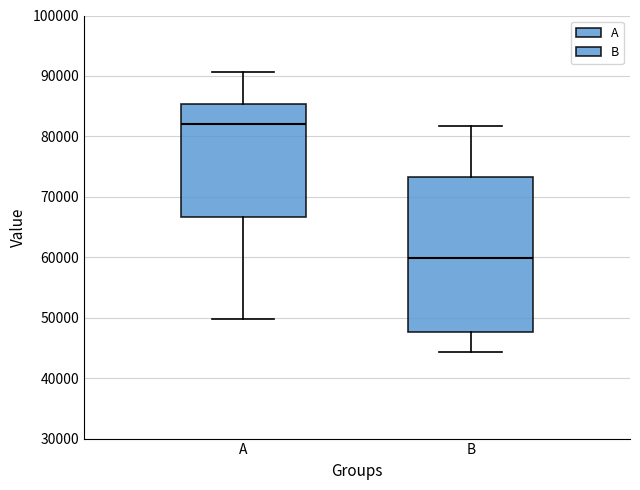

Reading left to right, read every box against the y-axis: the position of its median line, the range the box covers, and the ends of its whiskers. The values are not printed on the chart, so give them approximately, as read against the axis.

A: median 82000, box 67000 to 85000, whiskers 50000 to 91000
B: median 60000, box 48000 to 73000, whiskers 44000 to 82000